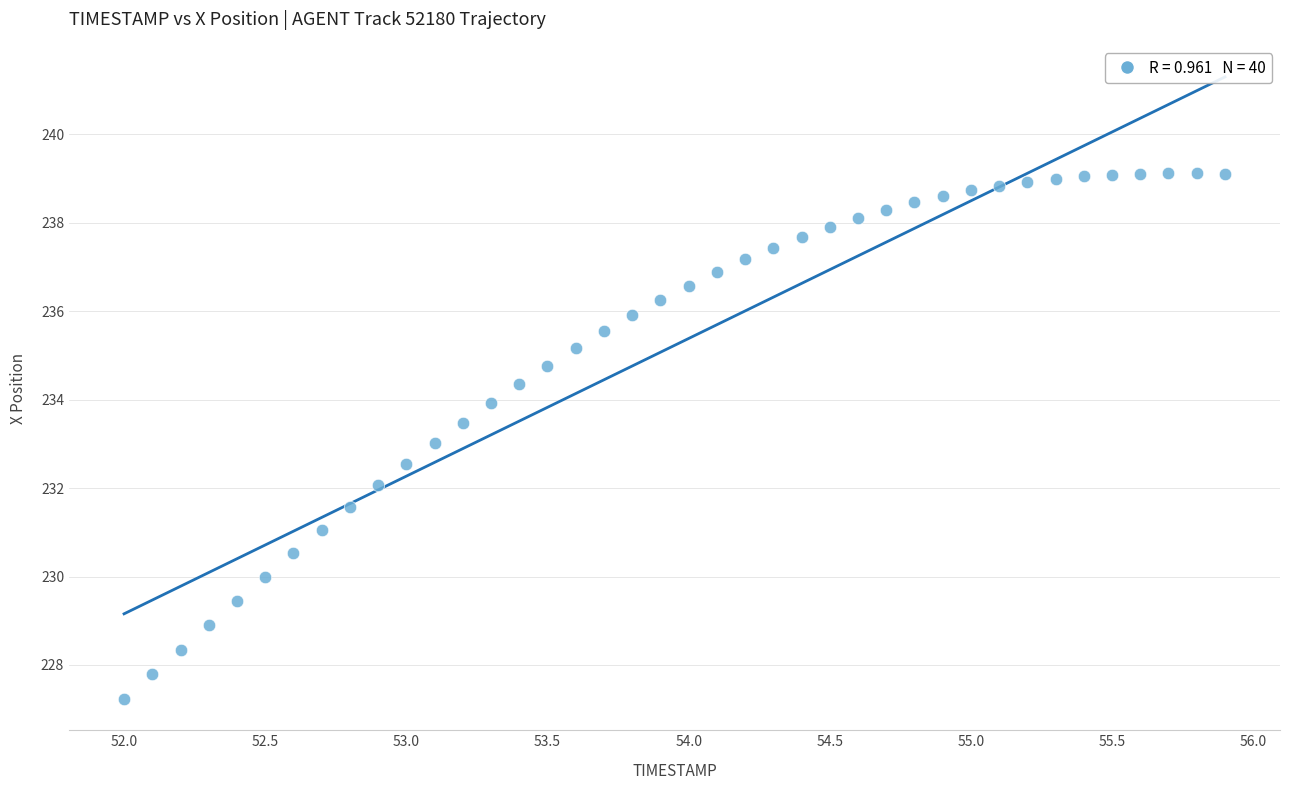

What is the range of Y values (max minus min)?

11.9